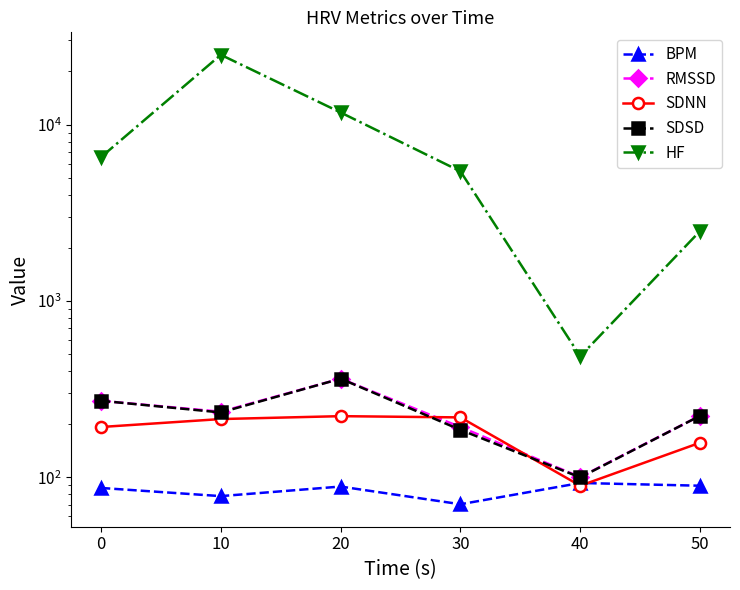

At how many categories does at least one series exceed 14412?

1